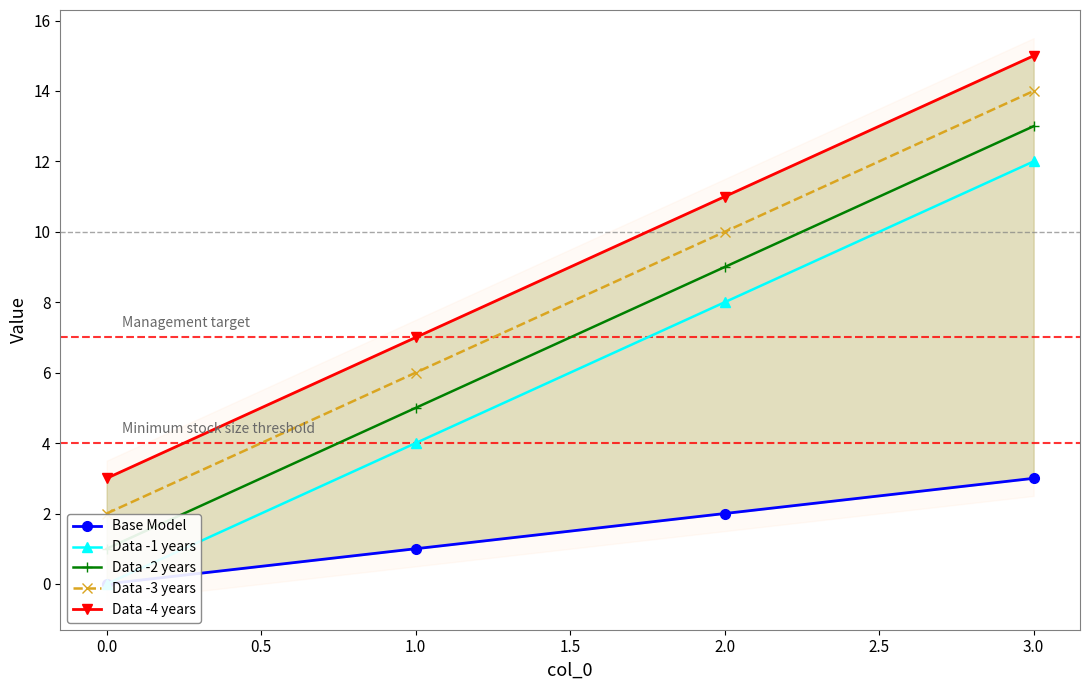

True or false: Data -4 years and Base Model intersect in this chart.

False